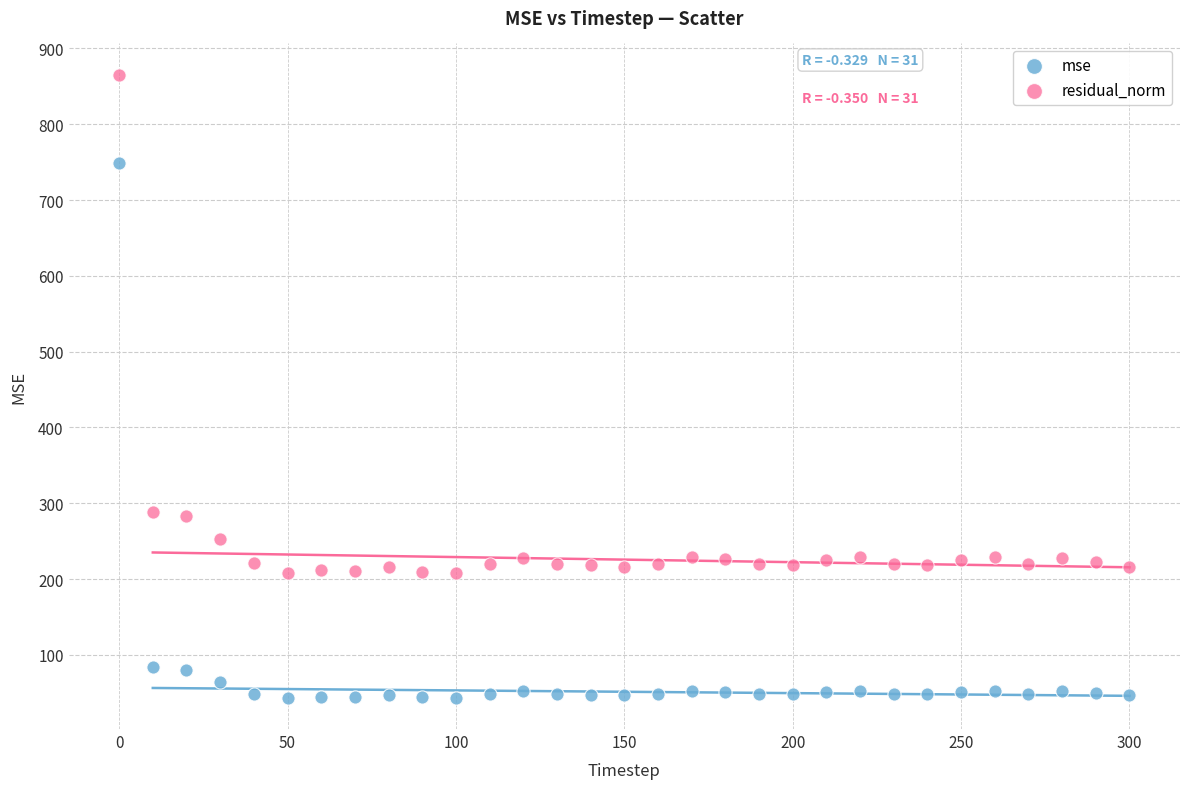

Across all data points, what is the range of Y values (max minus min)?

822.3